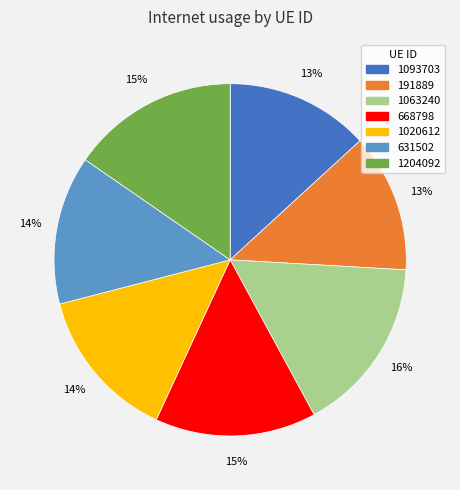

Do 1020612 and 191889 together represent more than half of the pie?

No